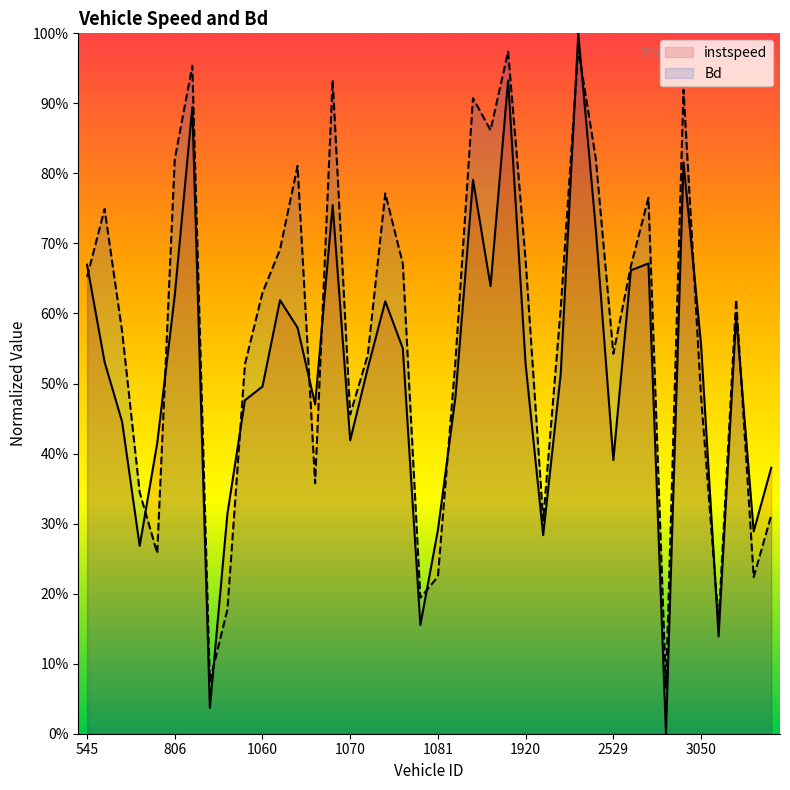

What are all the series names shown in the legend?

instspeed, Bd